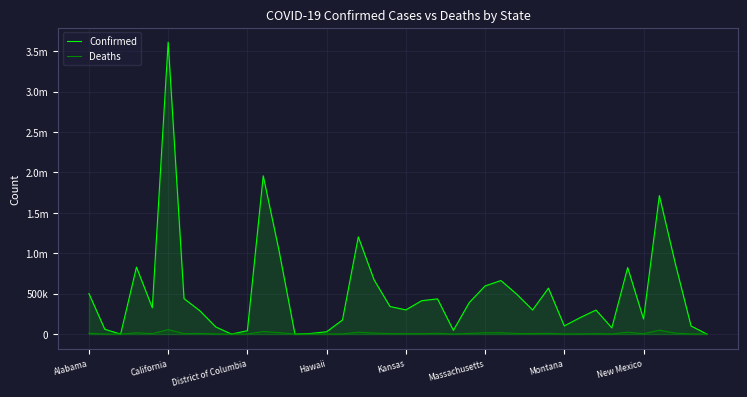

What are all the series names shown in the legend?

Confirmed, Deaths